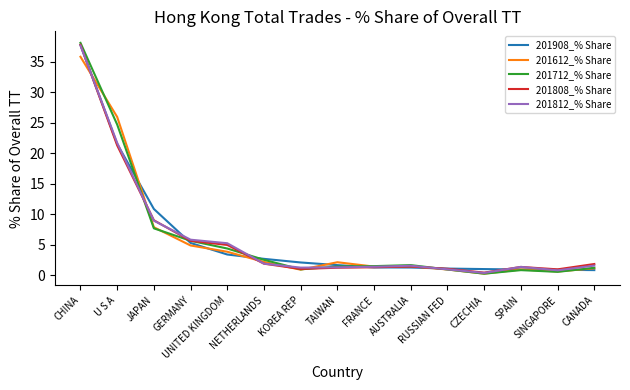

What is the sum of all 201908_% Share values?

92.6